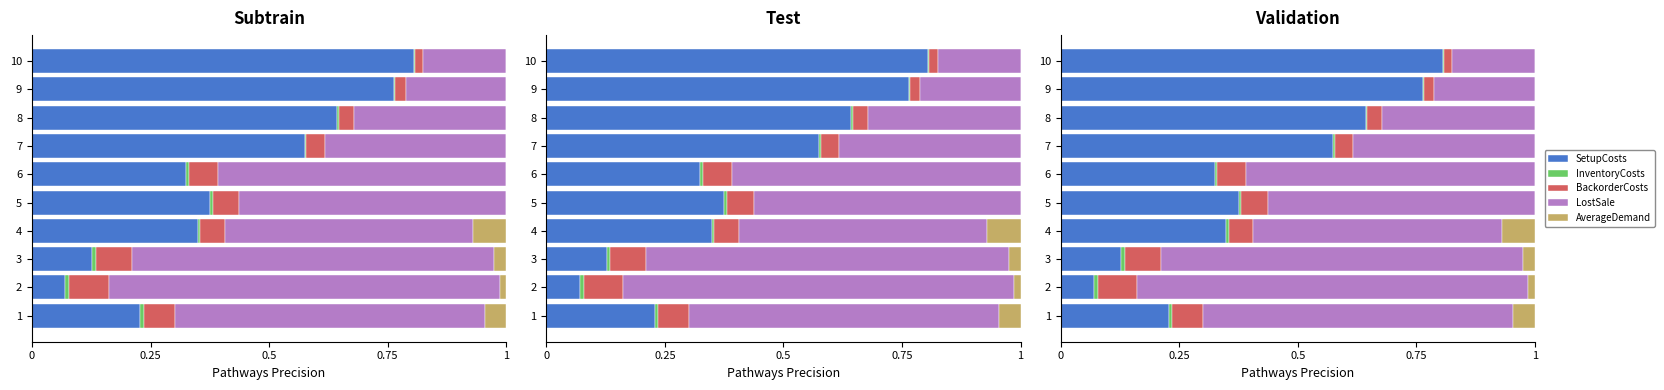

What is the difference between the maximum and minimum values in the AverageDemand series?

0.1